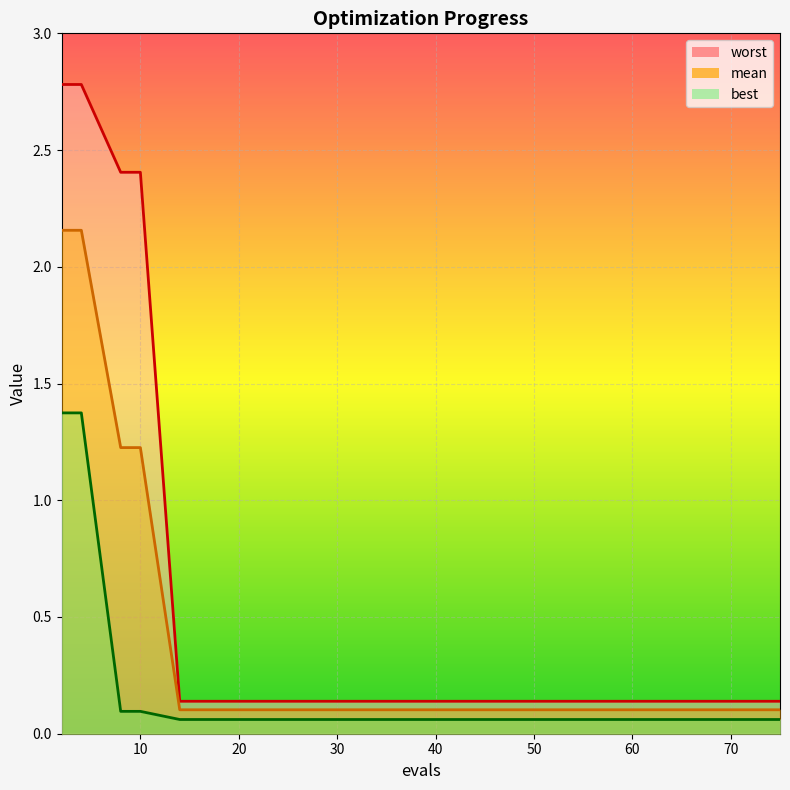

Which series has the largest total across all categories?

worst